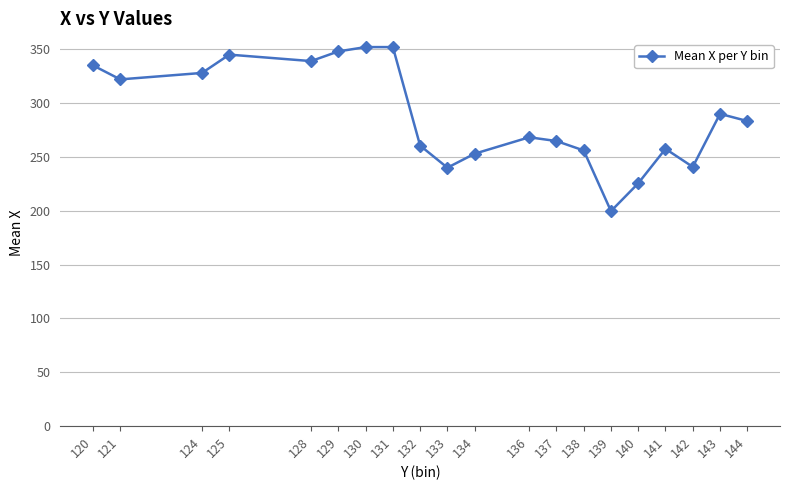

What is the maximum value shown in the chart?

352.0